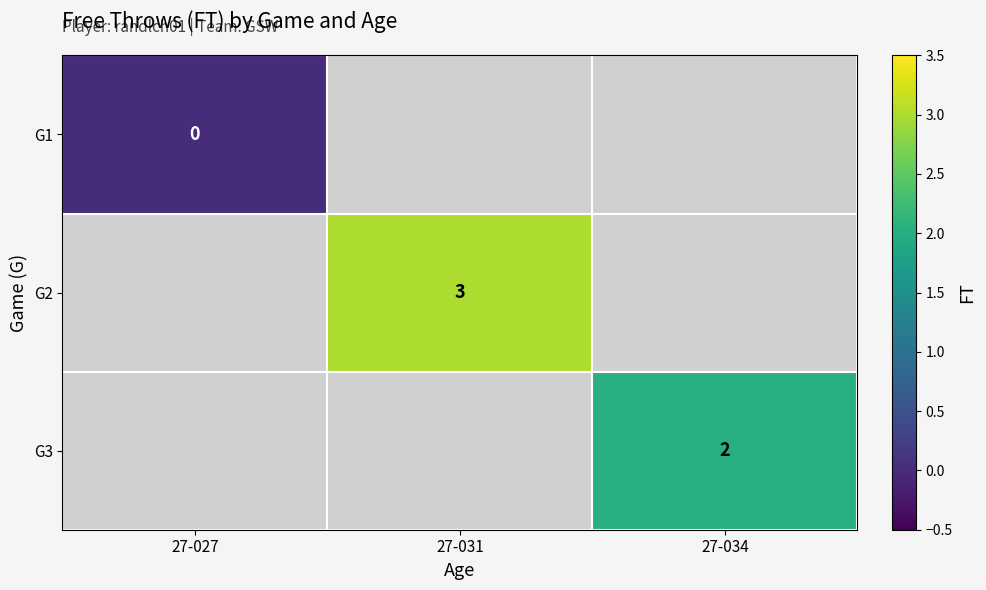

True or false: G3 has a value of 1 at 27-034.

False